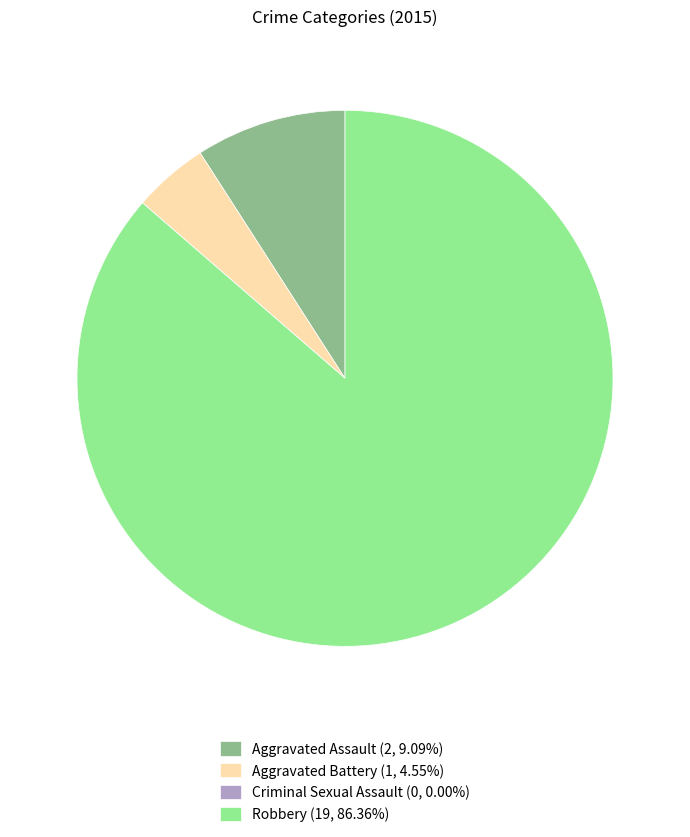

Is there a majority slice in this chart?

Yes